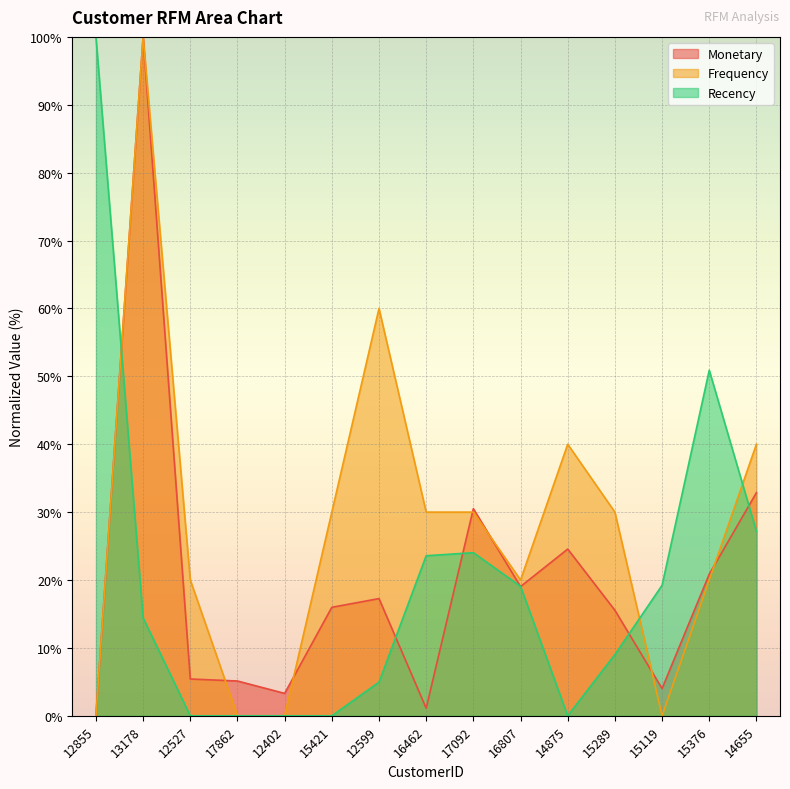

How many values in the Frequency series exceed 30?

4